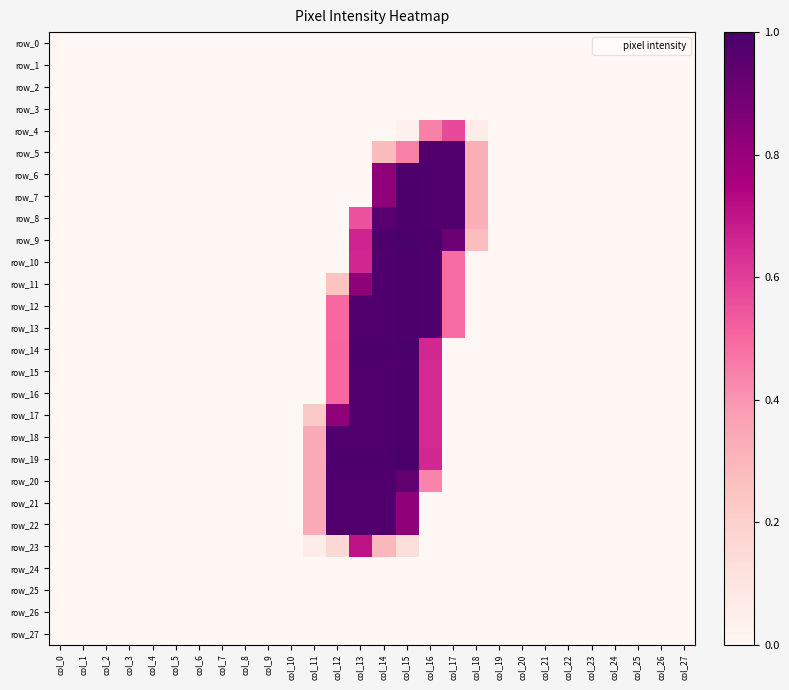

Reading right to left, extract all data points from this chart.

row_0: 0	0	0	0	0	0	0	0	0	0	0	0	0	0	0	0	0	0	0	0	0	0	0	0	0	0	0	0
row_1: 0	0	0	0	0	0	0	0	0	0	0	0	0	0	0	0	0	0	0	0	0	0	0	0	0	0	0	0
row_2: 0	0	0	0	0	0	0	0	0	0	0	0	0	0	0	0	0	0	0	0	0	0	0	0	0	0	0	0
row_3: 0	0	0	0	0	0	0	0	0	0	0	0	0	0	0	0	0	0	0	0	0	0	0	0	0	0	0	0
row_4: 0	0	0	0	0	0	0	0	0	14	146	113	8	0	0	0	0	0	0	0	0	0	0	0	0	0	0	0
row_5: 0	0	0	0	0	0	0	0	0	83	250	250	113	71	0	0	0	0	0	0	0	0	0	0	0	0	0	0
row_6: 0	0	0	0	0	0	0	0	0	83	250	250	252	210	0	0	0	0	0	0	0	0	0	0	0	0	0	0
row_7: 0	0	0	0	0	0	0	0	0	83	250	250	252	210	0	0	0	0	0	0	0	0	0	0	0	0	0	0
row_8: 0	0	0	0	0	0	0	0	0	83	250	250	252	244	141	0	0	0	0	0	0	0	0	0	0	0	0	0
row_9: 0	0	0	0	0	0	0	0	0	70	231	252	254	252	169	0	0	0	0	0	0	0	0	0	0	0	0	0
row_10: 0	0	0	0	0	0	0	0	0	0	125	250	252	250	168	0	0	0	0	0	0	0	0	0	0	0	0	0
row_11: 0	0	0	0	0	0	0	0	0	0	125	250	252	250	210	64	0	0	0	0	0	0	0	0	0	0	0	0
row_12: 0	0	0	0	0	0	0	0	0	0	125	250	252	250	250	127	0	0	0	0	0	0	0	0	0	0	0	0
row_13: 0	0	0	0	0	0	0	0	0	0	125	250	252	250	250	127	0	0	0	0	0	0	0	0	0	0	0	0
row_14: 0	0	0	0	0	0	0	0	0	0	0	167	255	252	252	128	0	0	0	0	0	0	0	0	0	0	0	0
row_15: 0	0	0	0	0	0	0	0	0	0	0	166	252	250	250	127	0	0	0	0	0	0	0	0	0	0	0	0
row_16: 0	0	0	0	0	0	0	0	0	0	0	166	252	250	250	127	0	0	0	0	0	0	0	0	0	0	0	0
row_17: 0	0	0	0	0	0	0	0	0	0	0	166	252	250	250	210	57	0	0	0	0	0	0	0	0	0	0	0
row_18: 0	0	0	0	0	0	0	0	0	0	0	166	252	250	250	250	85	0	0	0	0	0	0	0	0	0	0	0
row_19: 0	0	0	0	0	0	0	0	0	0	0	167	255	252	252	252	85	0	0	0	0	0	0	0	0	0	0	0
row_20: 0	0	0	0	0	0	0	0	0	0	0	111	238	250	250	250	85	0	0	0	0	0	0	0	0	0	0	0
row_21: 0	0	0	0	0	0	0	0	0	0	0	0	210	250	250	250	85	0	0	0	0	0	0	0	0	0	0	0
row_22: 0	0	0	0	0	0	0	0	0	0	0	0	210	250	250	250	85	0	0	0	0	0	0	0	0	0	0	0
row_23: 0	0	0	0	0	0	0	0	0	0	0	0	34	74	181	41	14	0	0	0	0	0	0	0	0	0	0	0
row_24: 0	0	0	0	0	0	0	0	0	0	0	0	0	0	0	0	0	0	0	0	0	0	0	0	0	0	0	0
row_25: 0	0	0	0	0	0	0	0	0	0	0	0	0	0	0	0	0	0	0	0	0	0	0	0	0	0	0	0
row_26: 0	0	0	0	0	0	0	0	0	0	0	0	0	0	0	0	0	0	0	0	0	0	0	0	0	0	0	0
row_27: 0	0	0	0	0	0	0	0	0	0	0	0	0	0	0	0	0	0	0	0	0	0	0	0	0	0	0	0